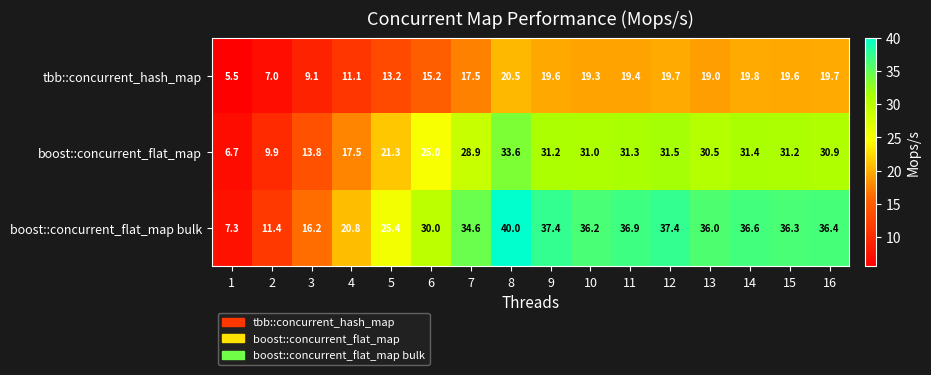

What is the approximate value of boost::concurrent_flat_map at 9?

31.2